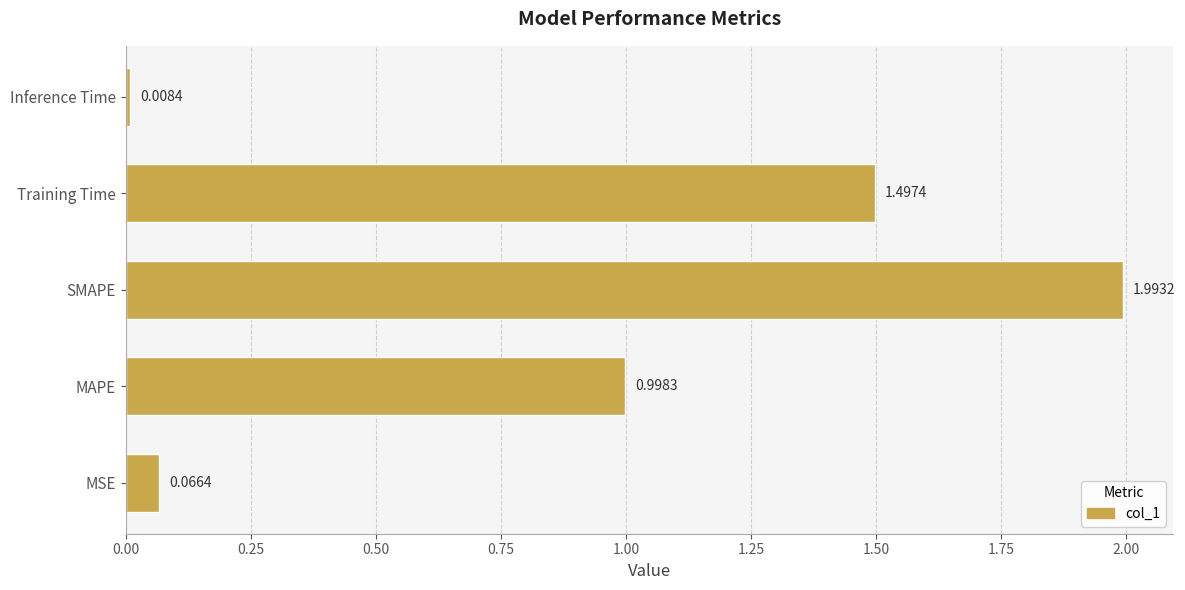

Are the bars horizontal?

Yes